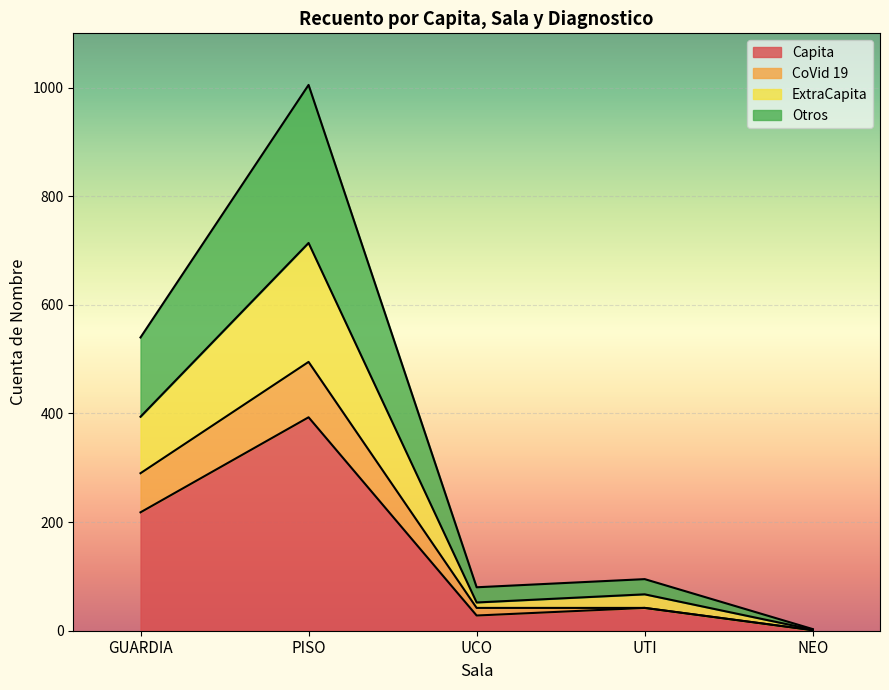

How many values in the Capita series are below 42?

2